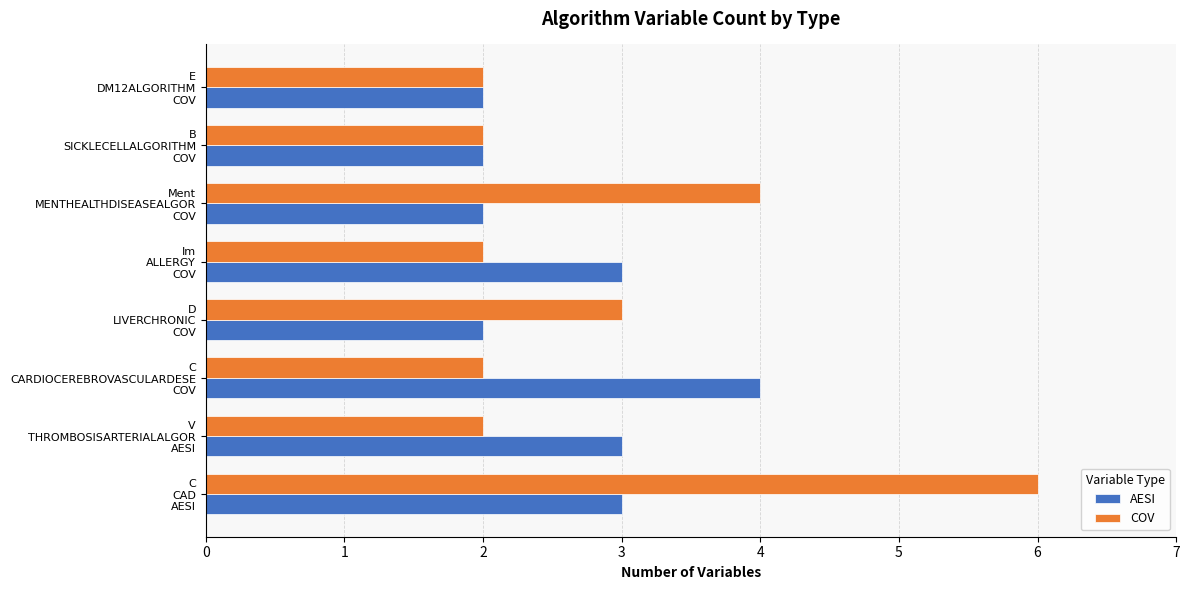

What is the average value of the COV series?

3